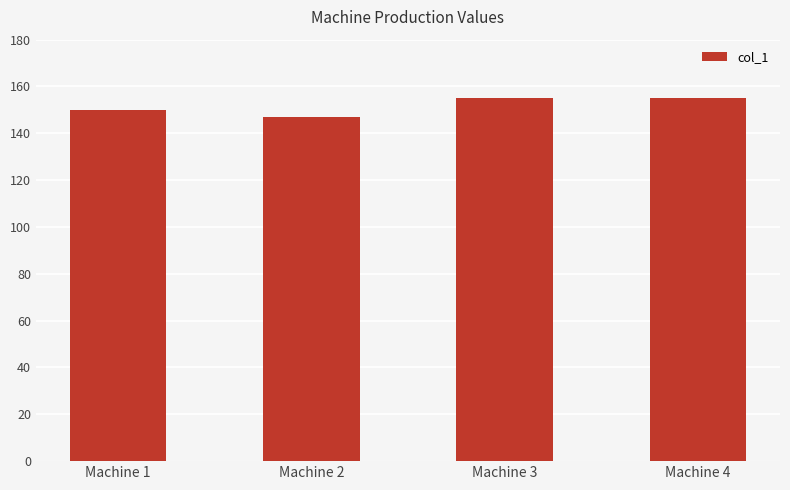

Does the chart contain any negative values?

No